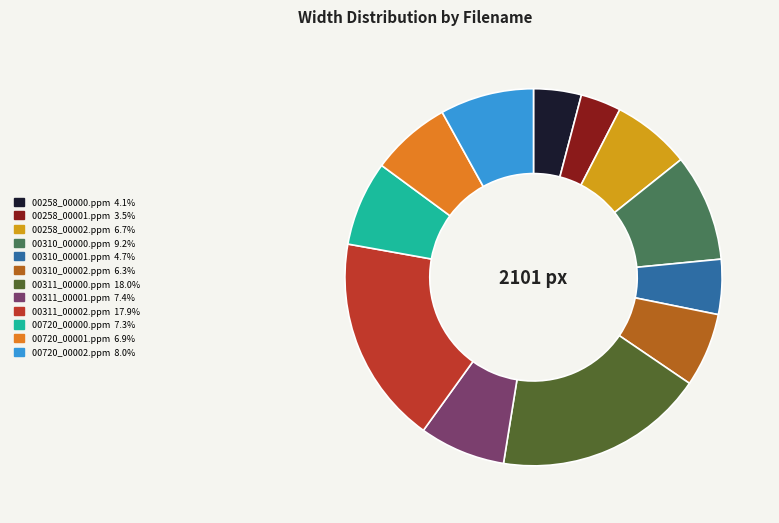

Does 00720_00002.ppm account for over 50% of the chart?

No